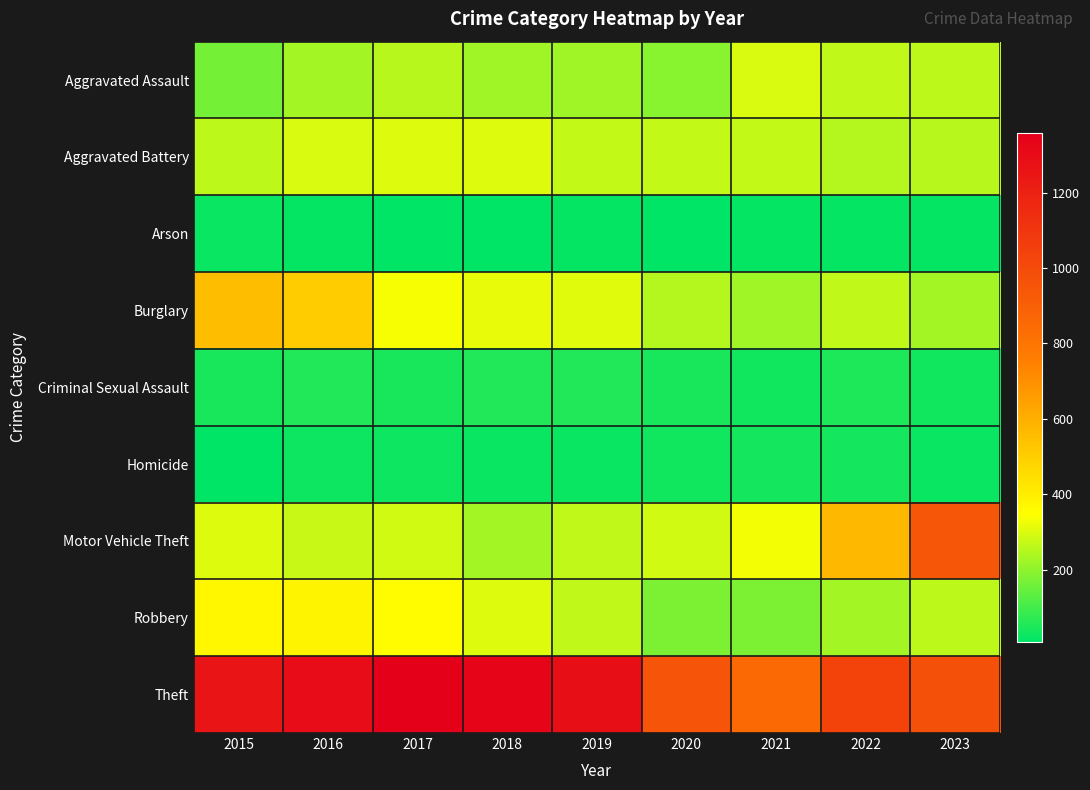

Reading right to left, list all the values displayed in this chart.

Aggravated Assault: 2023=258	2022=264	2021=295	2020=192	2019=220	2018=220	2017=251	2016=225	2015=164
Aggravated Battery: 2023=253	2022=249	2021=270	2020=268	2019=267	2018=302	2017=303	2016=298	2015=259
Arson: 2023=14	2022=15	2021=18	2020=12	2019=16	2018=8	2017=12	2016=14	2015=22
Burglary: 2023=225	2022=263	2021=220	2020=250	2019=308	2018=319	2017=339	2016=505	2015=552
Criminal Sexual Assault: 2023=34	2022=47	2021=33	2020=40	2019=55	2018=51	2017=41	2016=51	2015=43
Homicide: 2023=22	2022=35	2021=38	2020=34	2019=21	2018=23	2017=27	2016=28	2015=13
Motor Vehicle Theft: 2023=943	2022=569	2021=332	2020=287	2019=262	2018=225	2017=285	2016=272	2015=299
Robbery: 2023=257	2022=227	2021=175	2020=174	2019=263	2018=302	2017=356	2016=381	2015=372
Theft: 2023=978	2022=1033	2021=856	2020=954	2019=1288	2018=1337	2017=1359	2016=1297	2015=1263